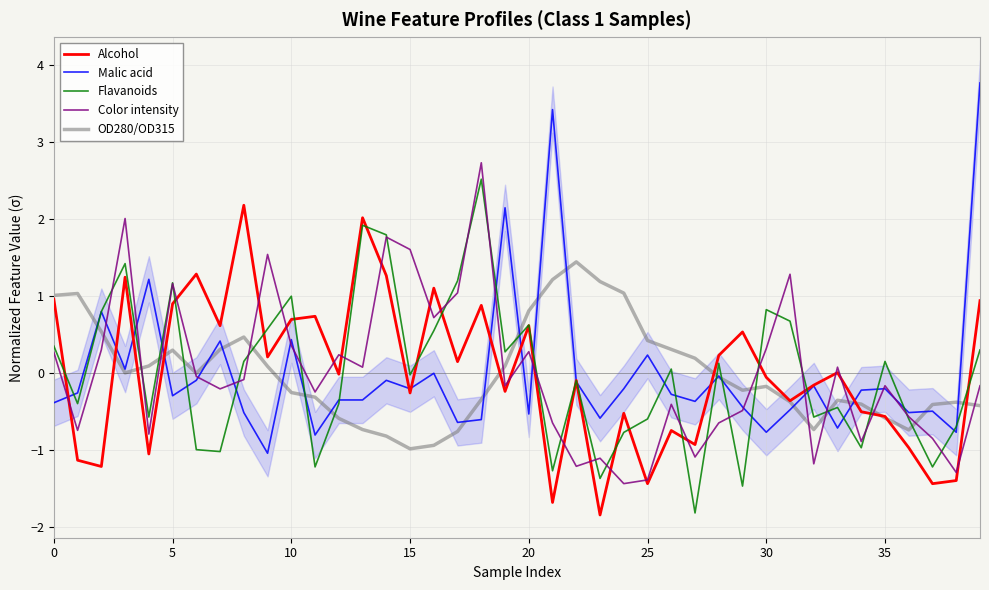

The Flavanoids series shows 1.2 at 5. True or false?

True